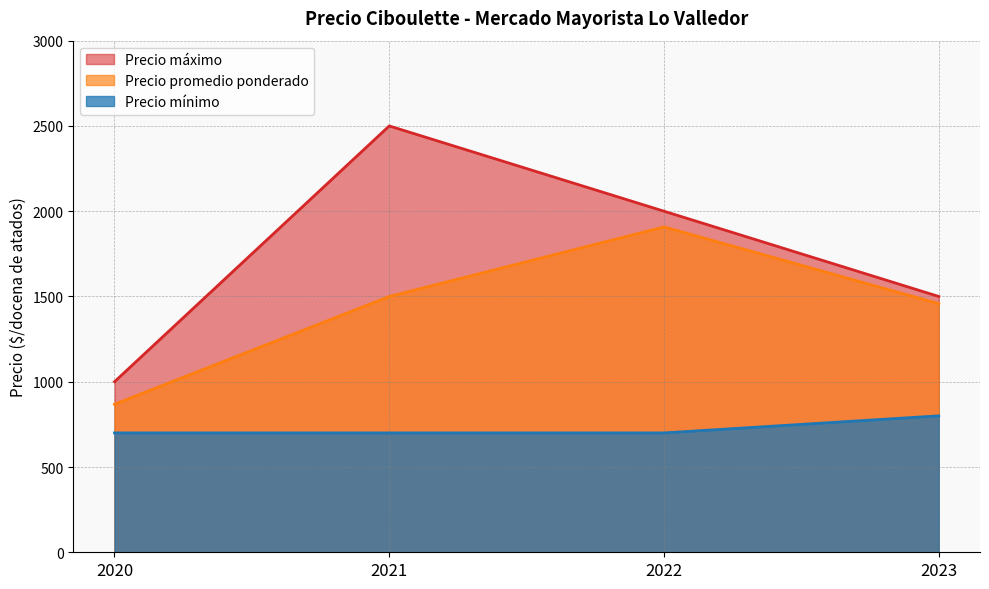

The value of Precio máximo at 2023 is 1500. True or false?

True